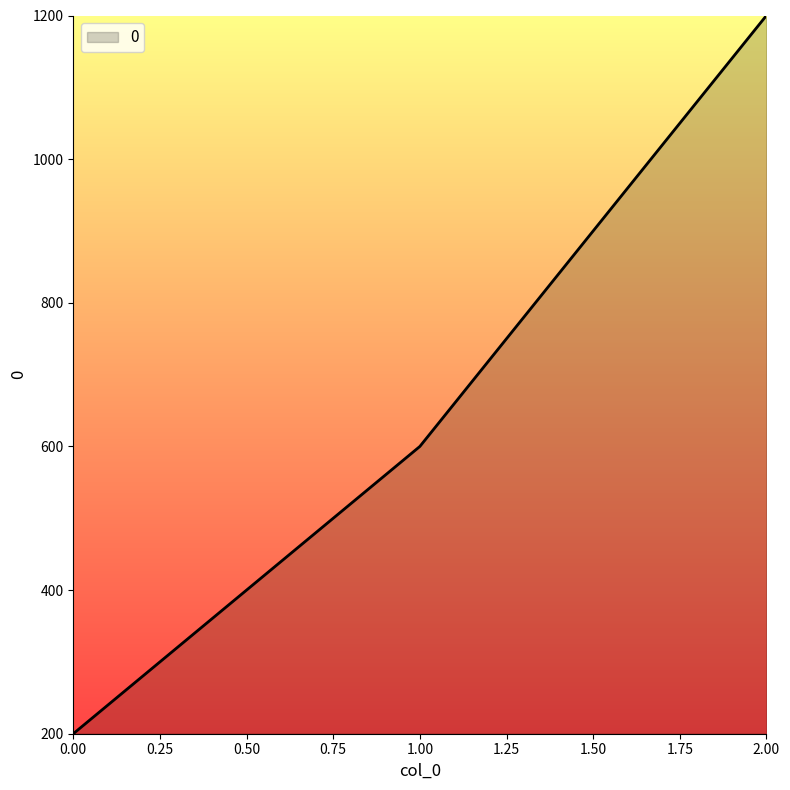

Count the number of categories in the chart.

3